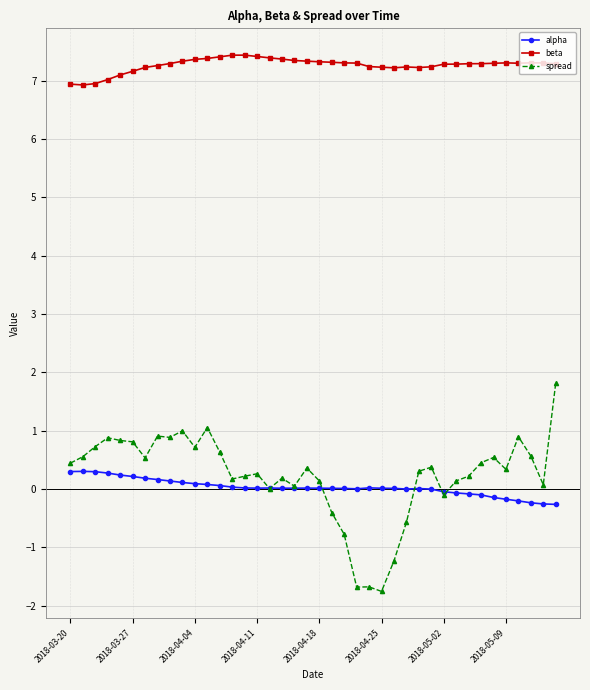

What is the greatest value displayed?

7.4